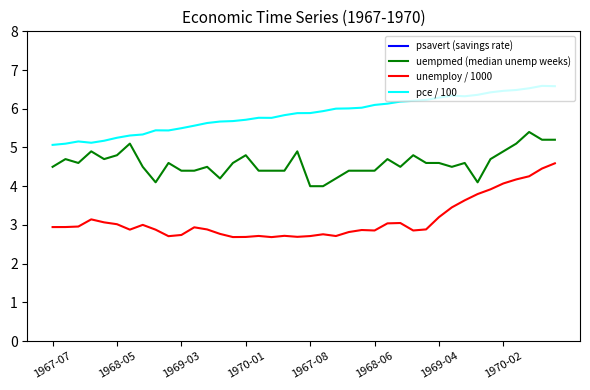

True or false: pce / 100 and unemploy / 1000 cross at least once.

False